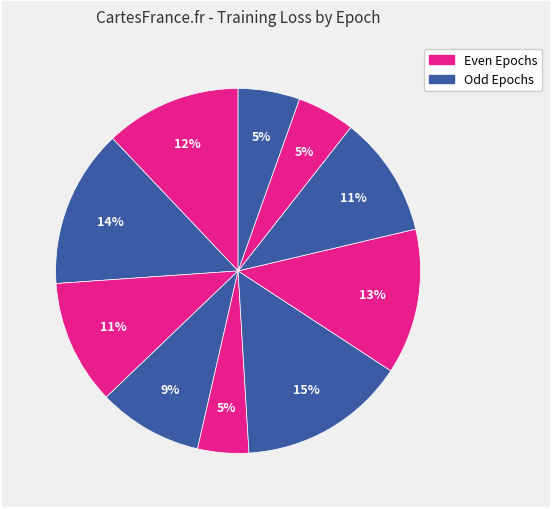

To the nearest percent, what is the average slice percentage?

10%